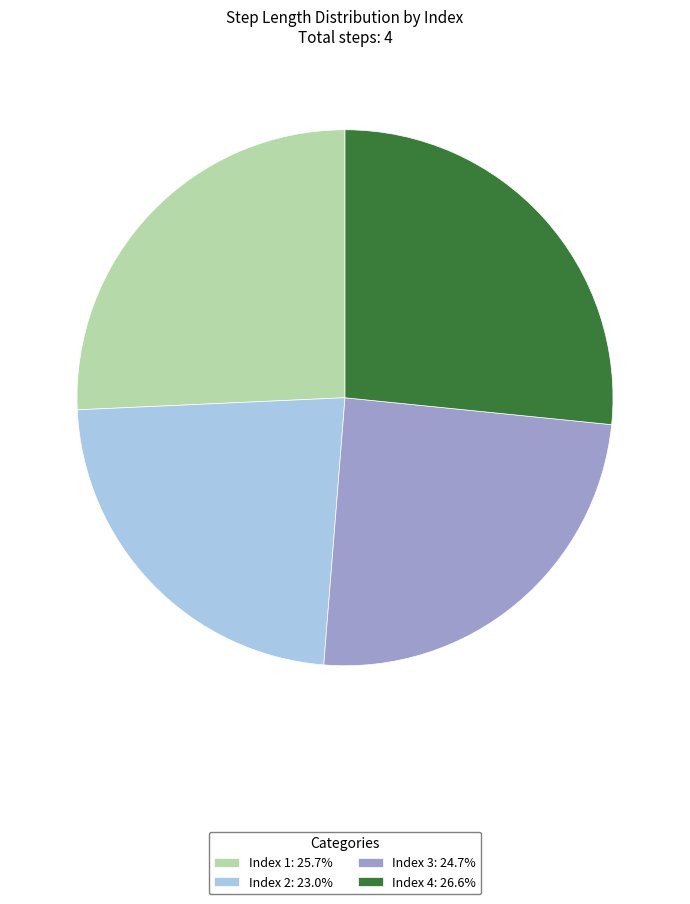

How many slices are in this pie chart?

4